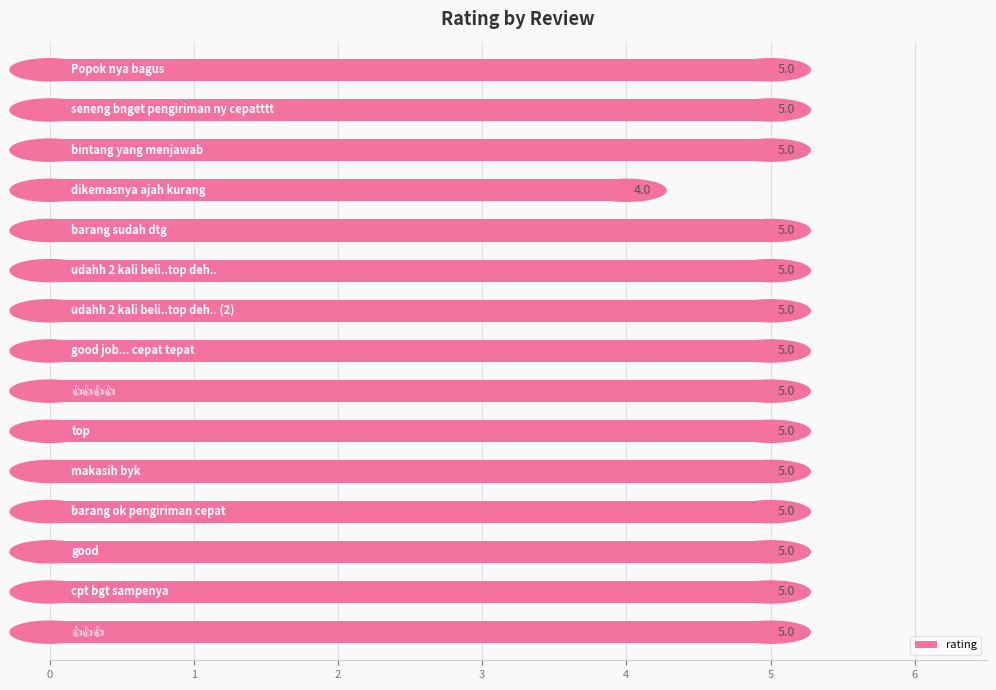

What is the greatest value displayed?

5